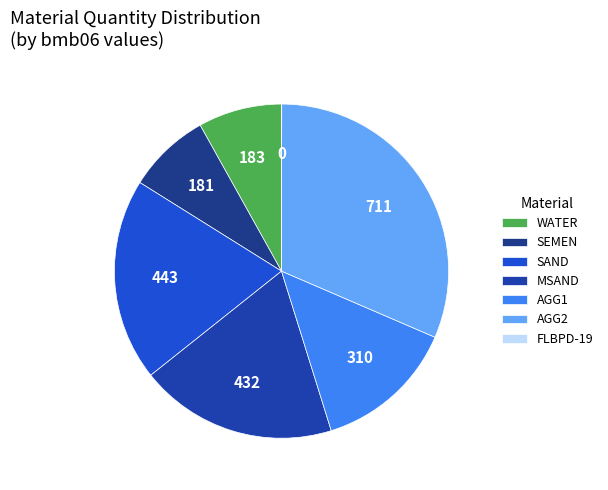

Is AGG1 the majority of the pie?

No